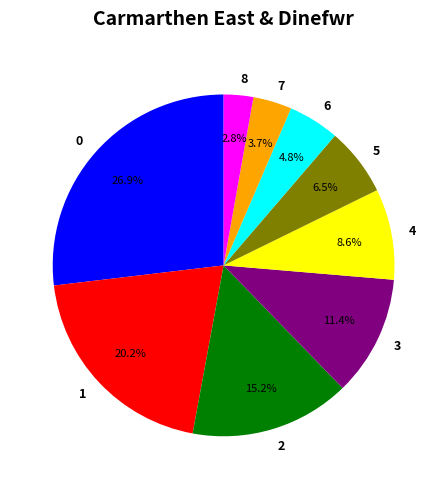

Rank the categories by value from highest to lowest.

0, 1, 2, 3, 4, 5, 6, 7, 8